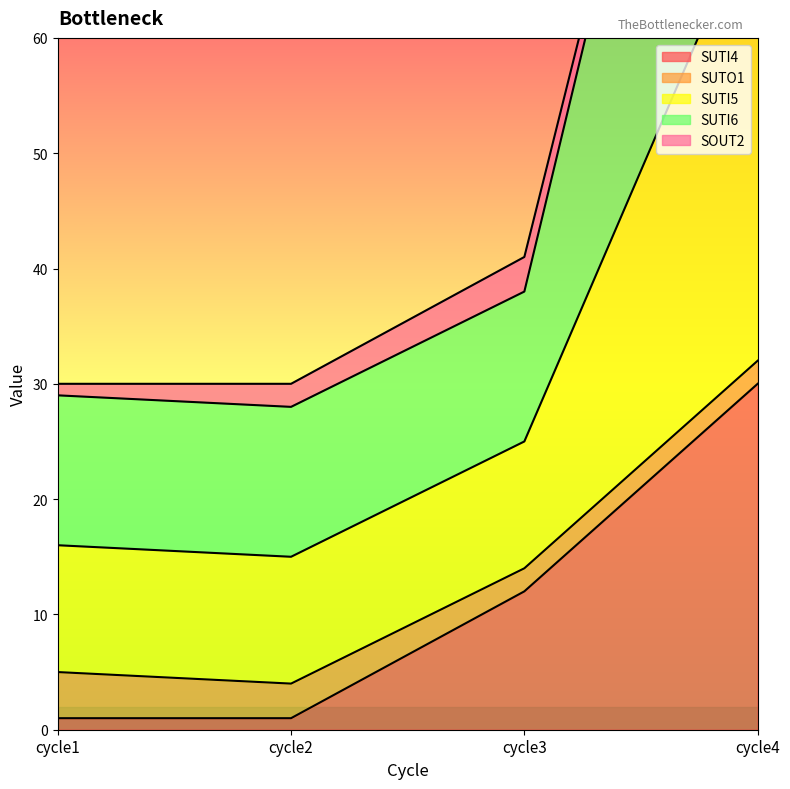

At which category does SUTI5 reach its first local valley?

cycle2